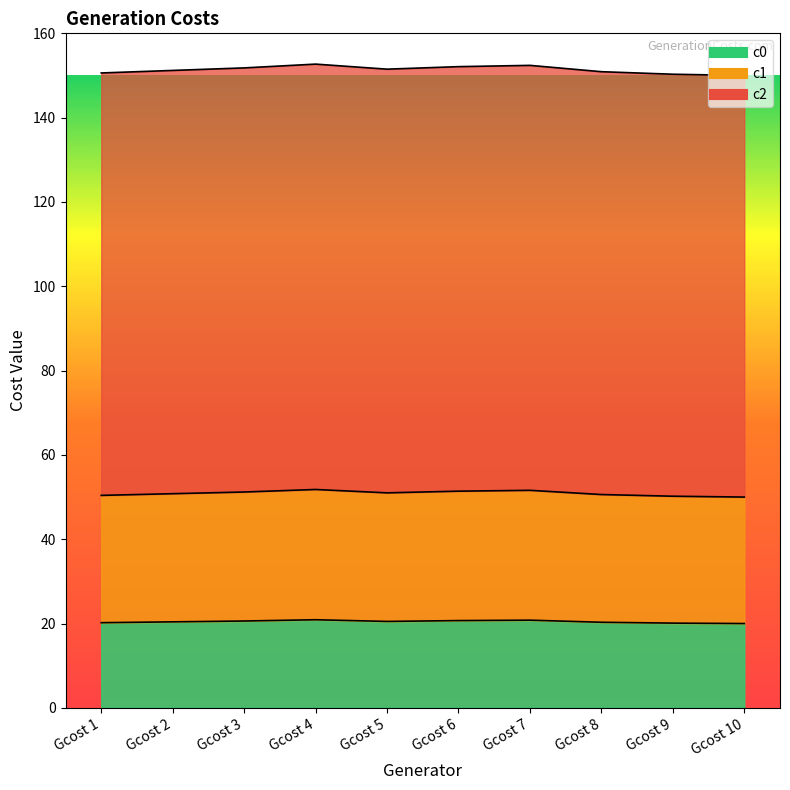

In c2, how many points are lower than both neighbors (excluding endpoints)?

1